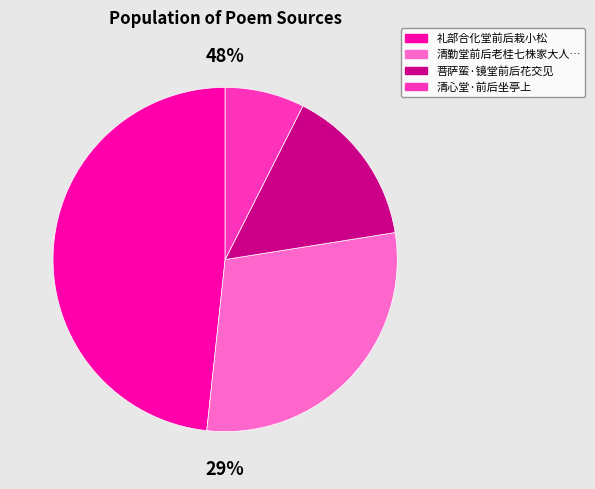

Between 清勤堂前后老桂七株家大人… and 礼部合化堂前后栽小松, which is larger?

礼部合化堂前后栽小松